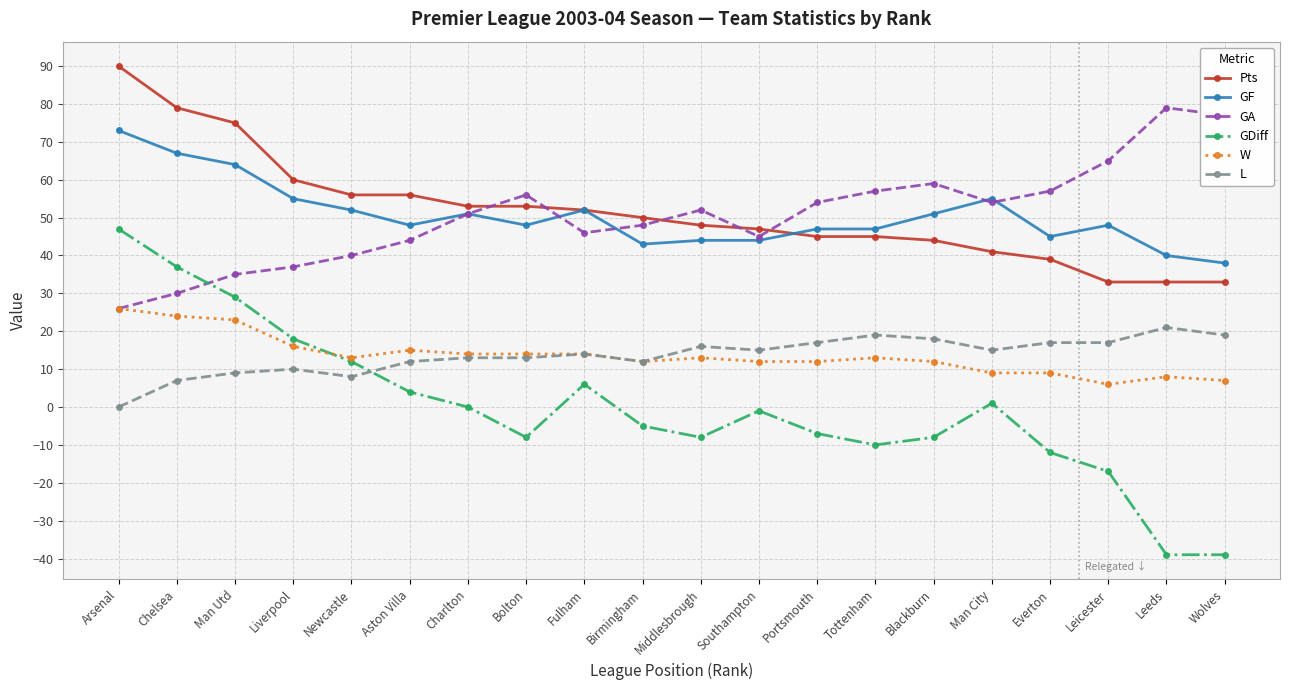

What is the difference between the maximum and second lowest values in the GA series?

49